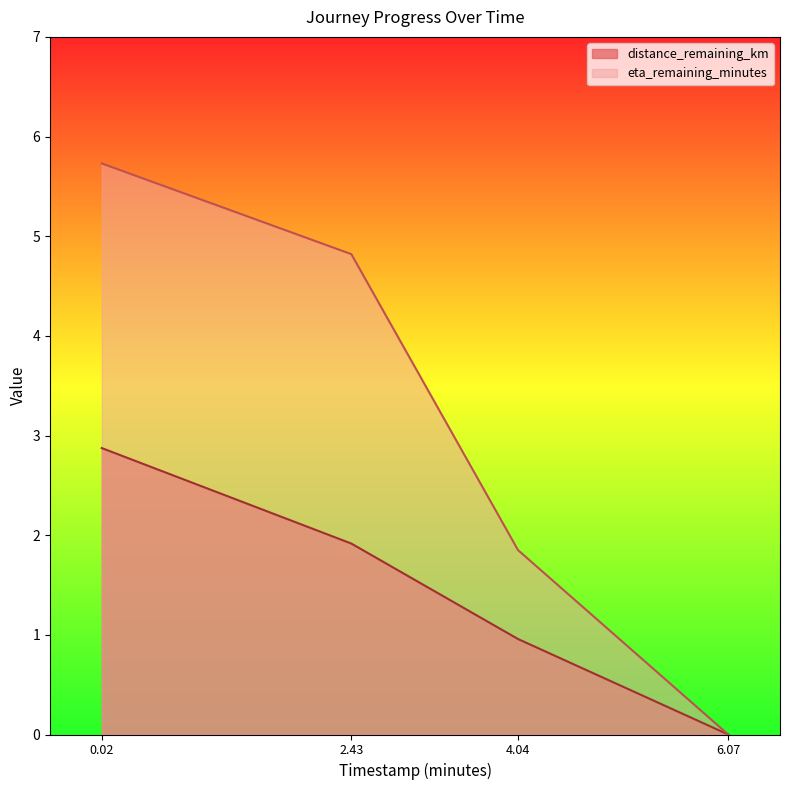

True or false: distance_remaining_km and eta_remaining_minutes cross at least once.

False